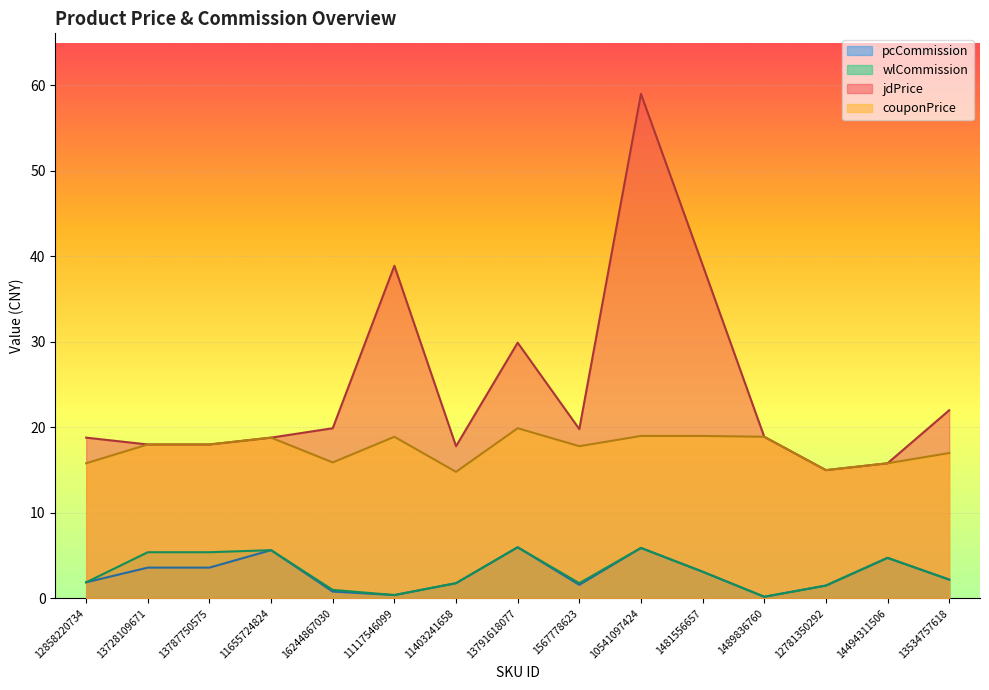

What is the minimum value shown in the chart?

0.2